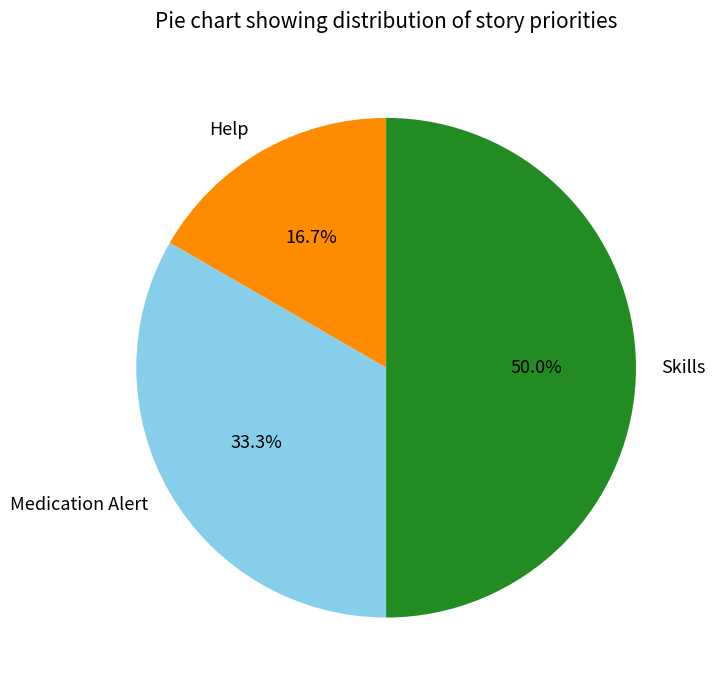

The Help slice represents 23% of the pie. True or false?

False